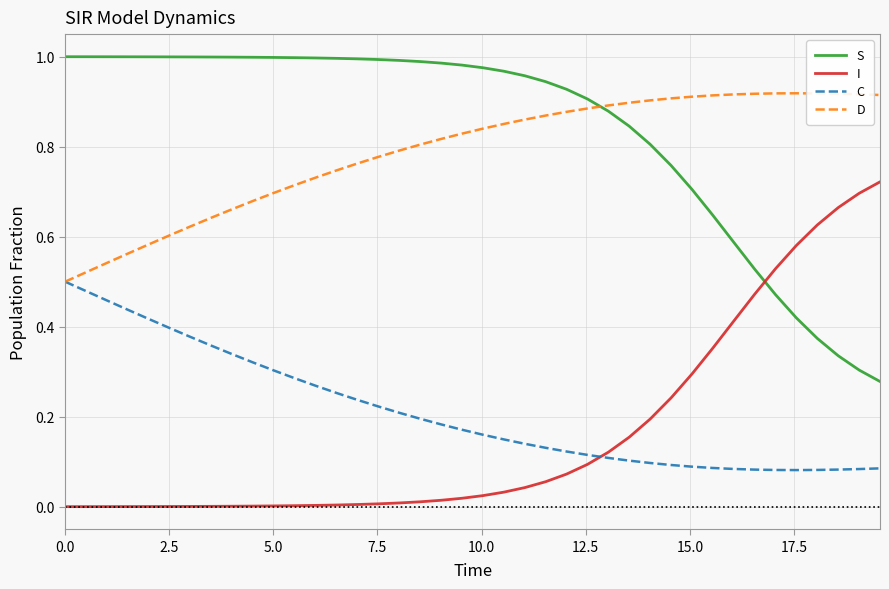

Which series has the largest total across all categories?

S